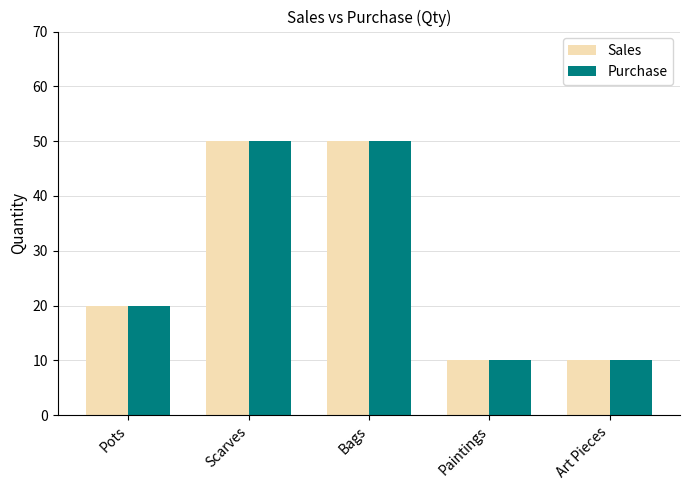

At how many categories does at least one series exceed 46?

2